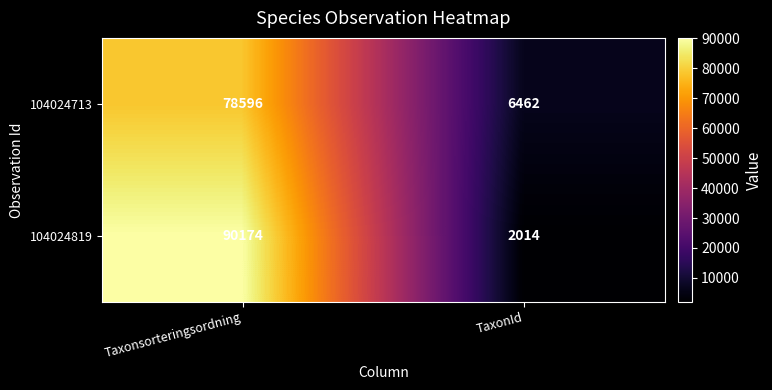

What value does the 104024819 series have at Taxonsorteringsordning, to the nearest 50?

90150